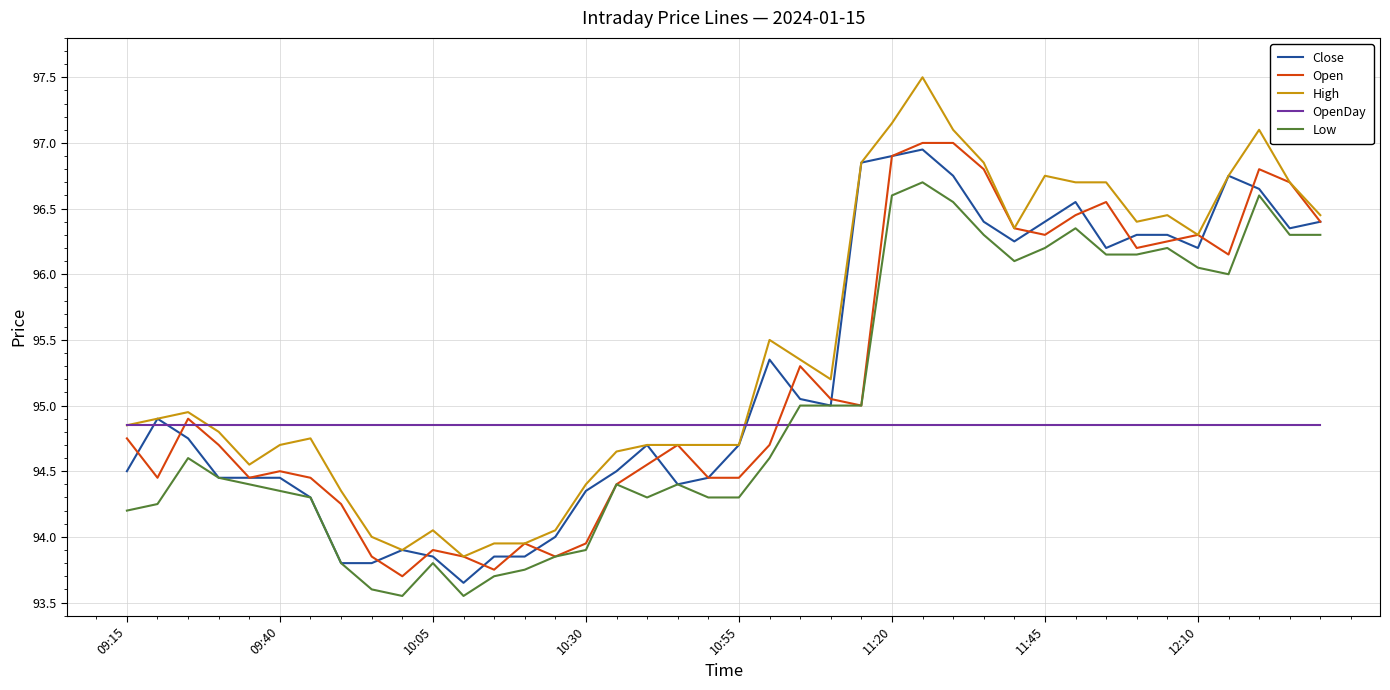

Which series has the largest total across all categories?

High